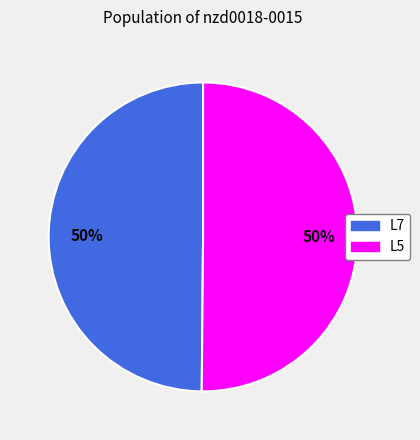

Combined, do L7 and L5 account for over 50%?

Yes